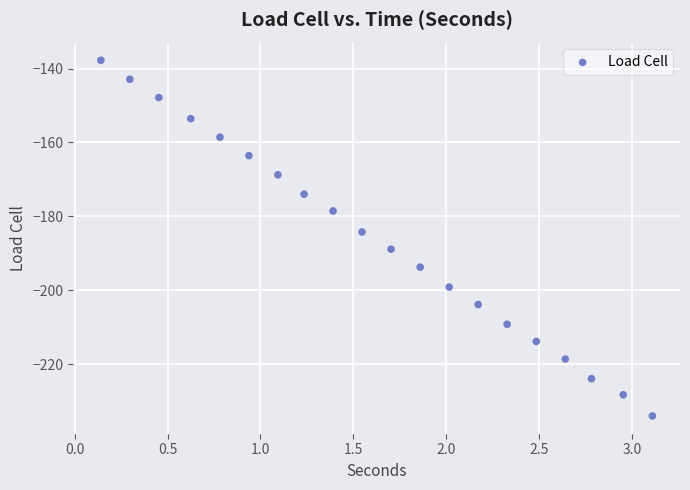

What is the range of X values (max minus min)?

3.0